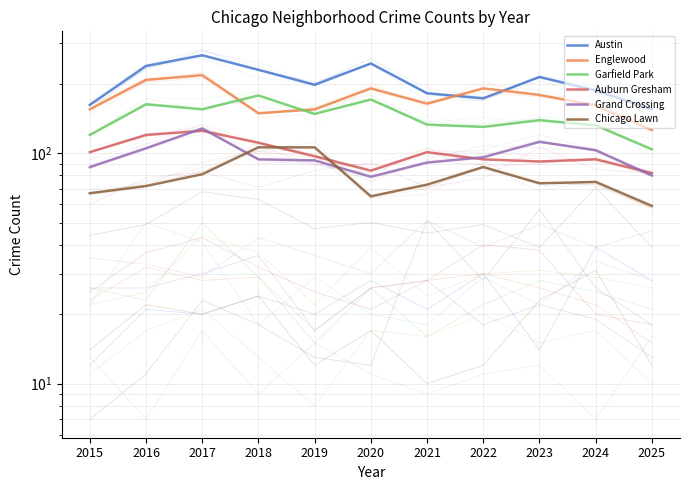

Where do Garfield Park and Englewood first cross each other?

2017 and 2018